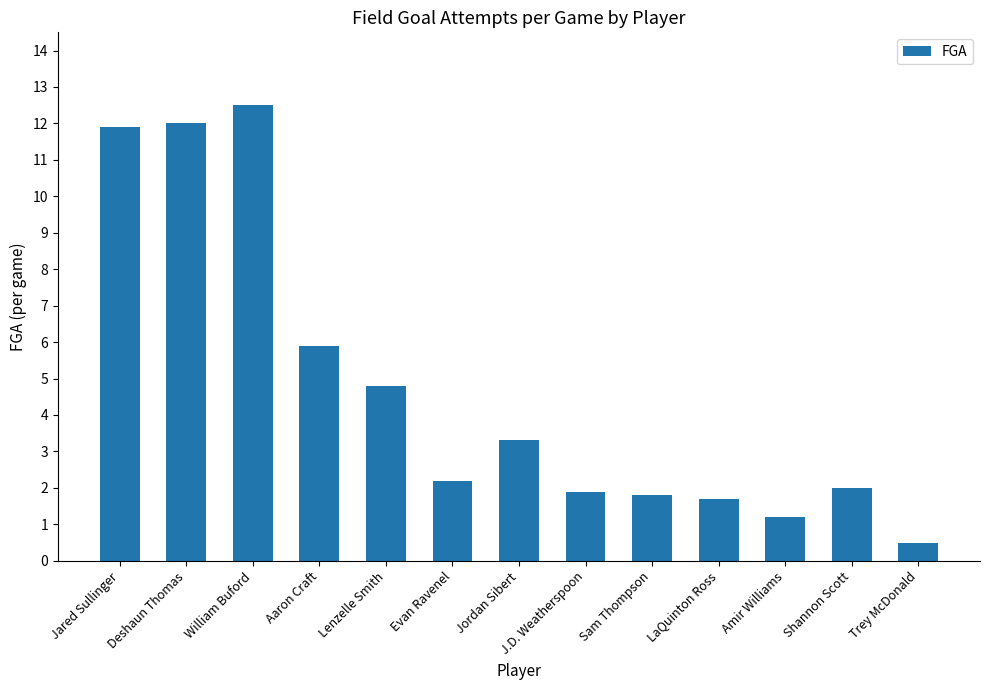

What is the ratio of the value at LaQuinton Ross to the value at Sam Thompson?

0.9